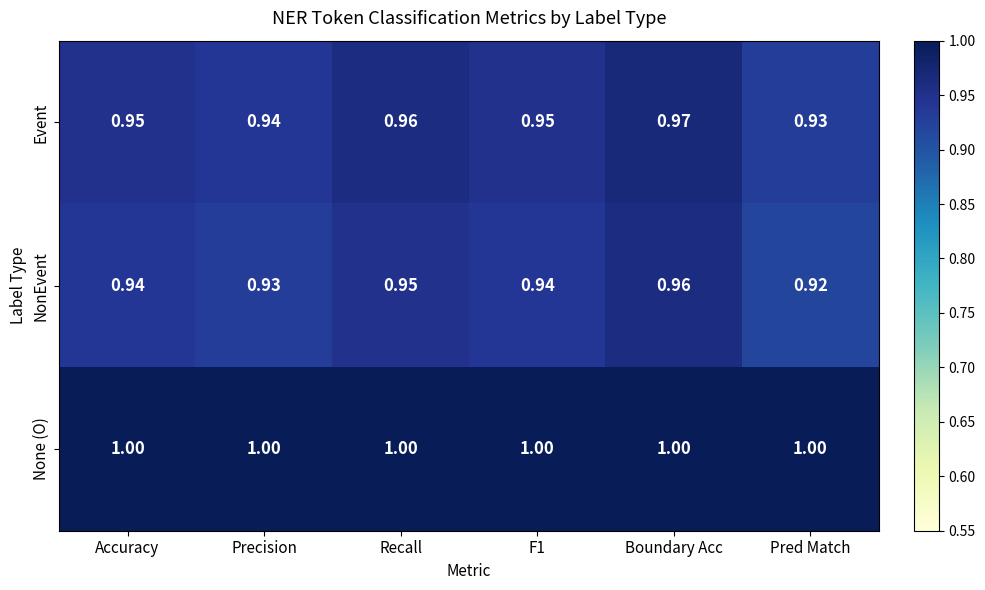

Rank the series at Precision from lowest to highest value.

NonEvent, Event, None (O)